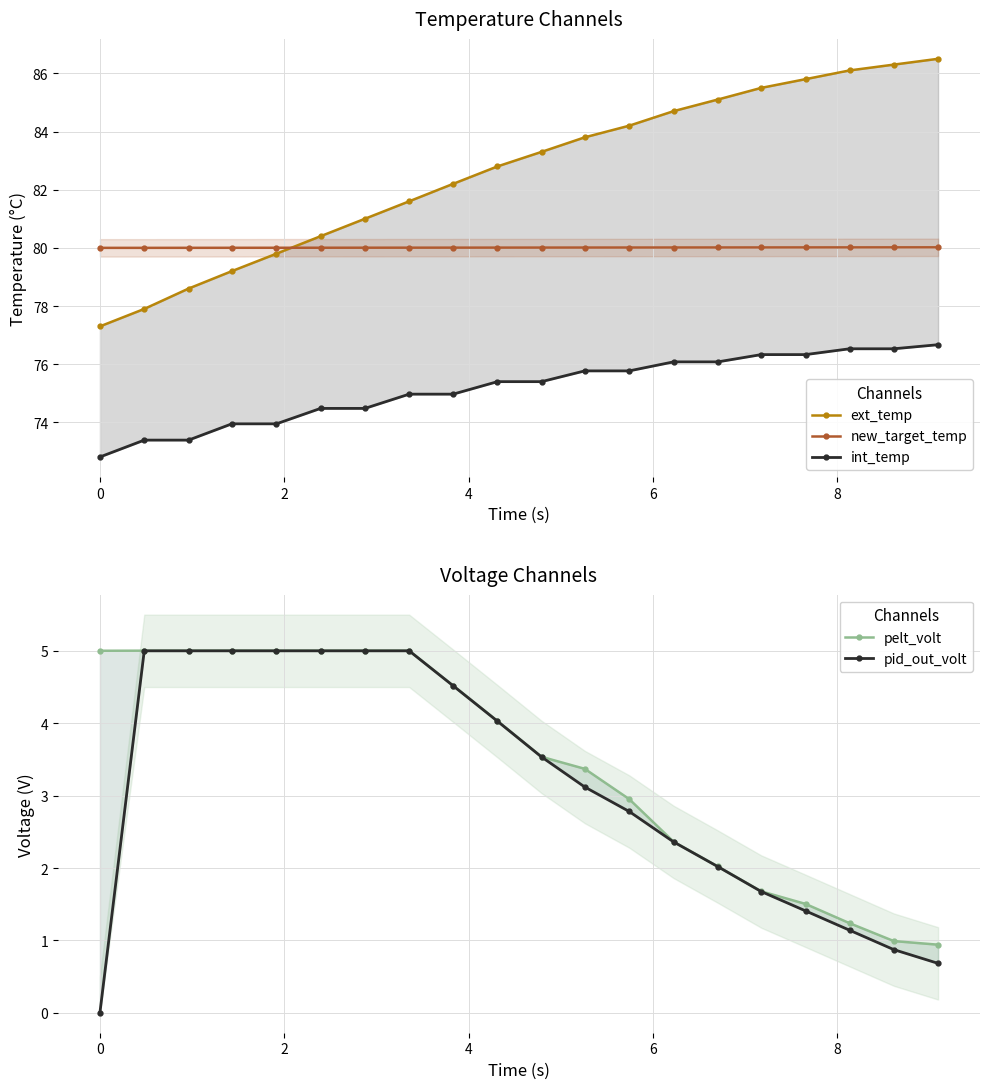

Reading left to right, what are all the values shown in this chart?

ext_temp: 77.3	77.9	78.6	79.2	79.8	80.4	81.0	81.6	82.2	82.8	83.3	83.8	84.2	84.7	85.1	85.5	85.8	86.1	86.3	86.5
new_target_temp: 80.0	80.0	80.0	80.0	80.0	80.0	80.0	80.0	80.0	80.0	80.0	80.0	80.0	80.0	80.0	80.0	80.0	80.0	80.0	80.0
int_temp: 72.8	73.4	73.4	74.0	74.0	74.5	74.5	75.0	75.0	75.4	75.4	75.8	75.8	76.1	76.1	76.3	76.3	76.5	76.5	76.7
pelt_volt: 5.0	5.0	5.0	5.0	5.0	5.0	5.0	5.0	4.5	4.0	3.5	3.4	3.0	2.4	2.0	1.7	1.5	1.2	1.0	0.9
pid_out_volt: 0.0	5.0	5.0	5.0	5.0	5.0	5.0	5.0	4.5	4.0	3.5	3.1	2.8	2.4	2.0	1.7	1.4	1.1	0.9	0.7